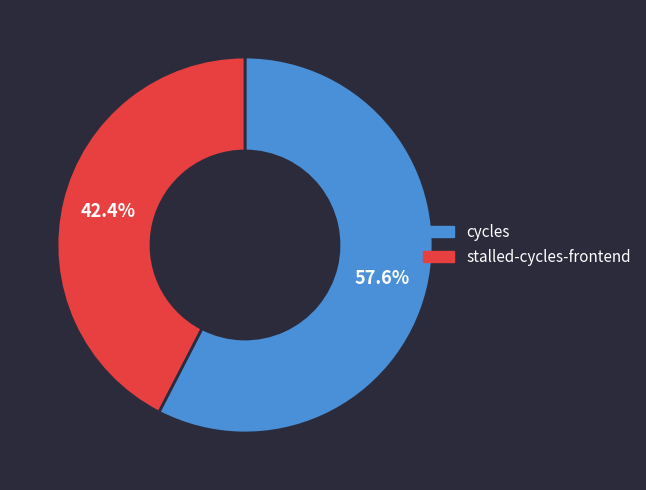

Is there any slice that represents more than half of the pie?

Yes